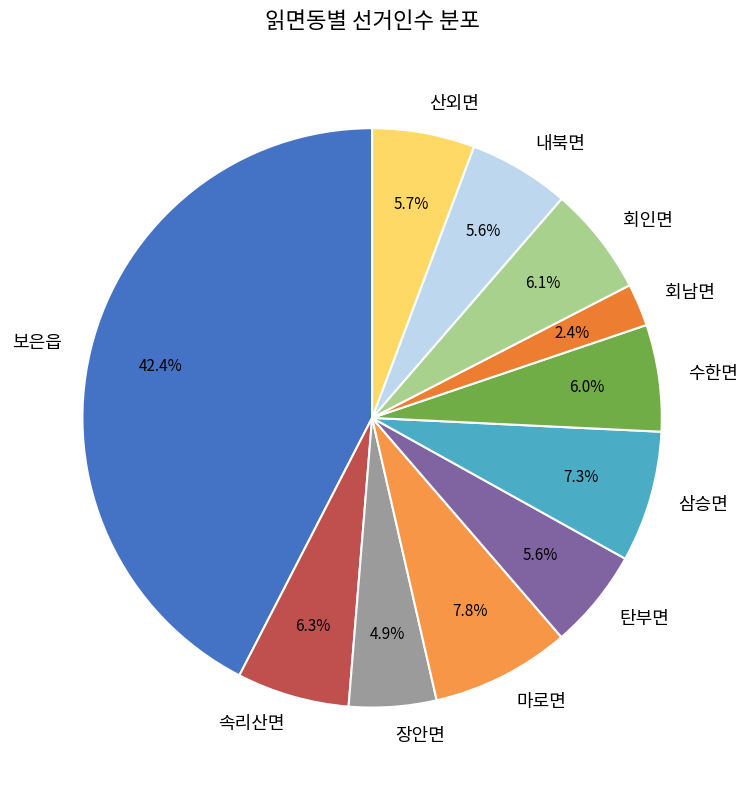

Which slice is the smallest?

회남면